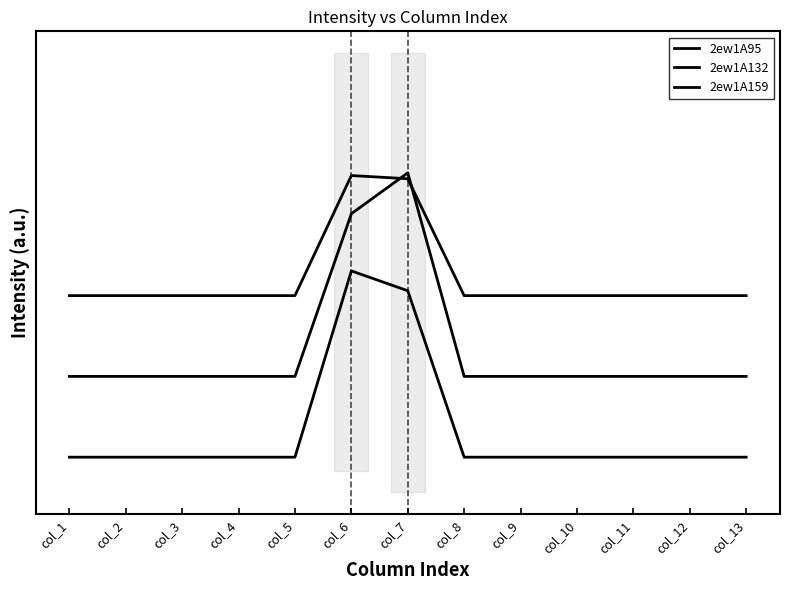

What are all the series names shown in the legend?

2ew1A95, 2ew1A132, 2ew1A159